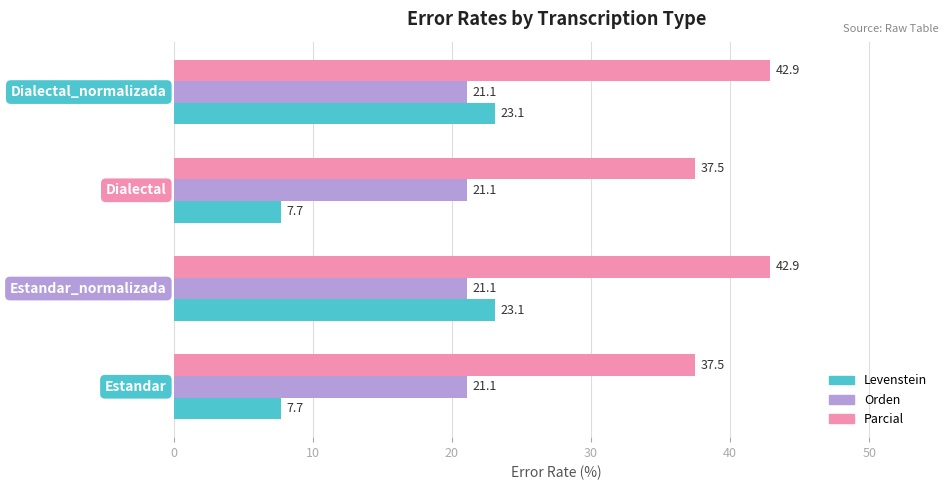

Rank the series by their average value, from lowest to highest.

Levenstein, Orden, Parcial